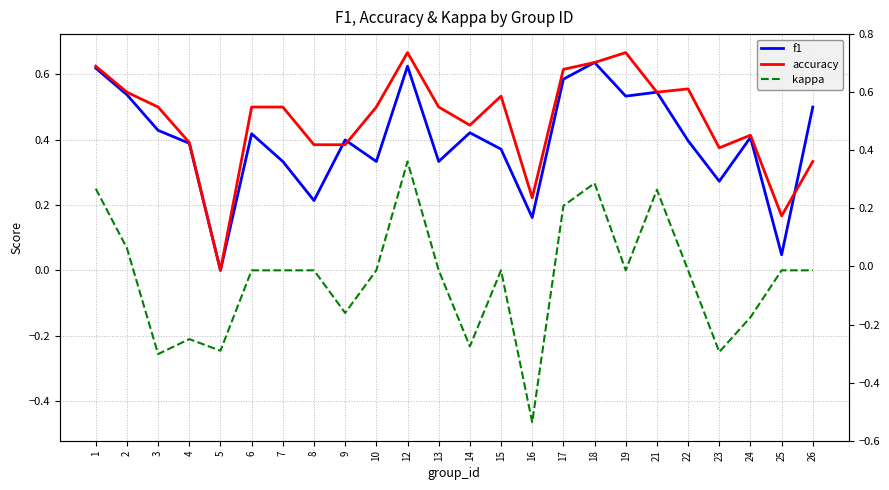

What is the total value across all series at 25?

0.2